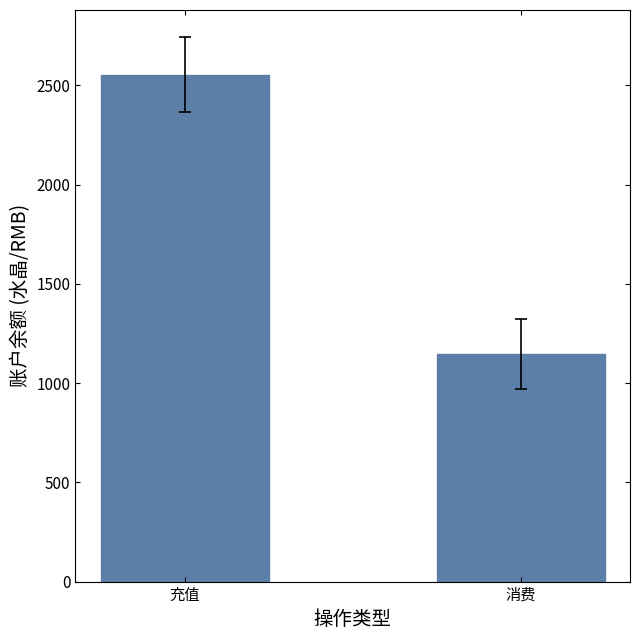

Are the bars grouped side by side (vs. stacked)?

No